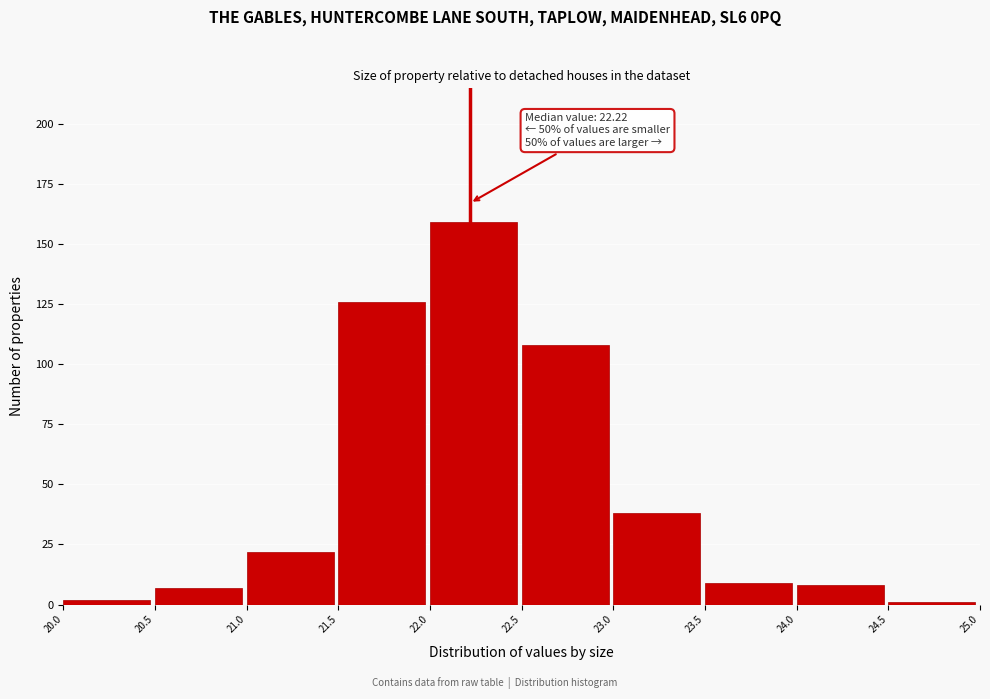

Which range on the x-axis has the tallest bar?

22.0 to 22.5